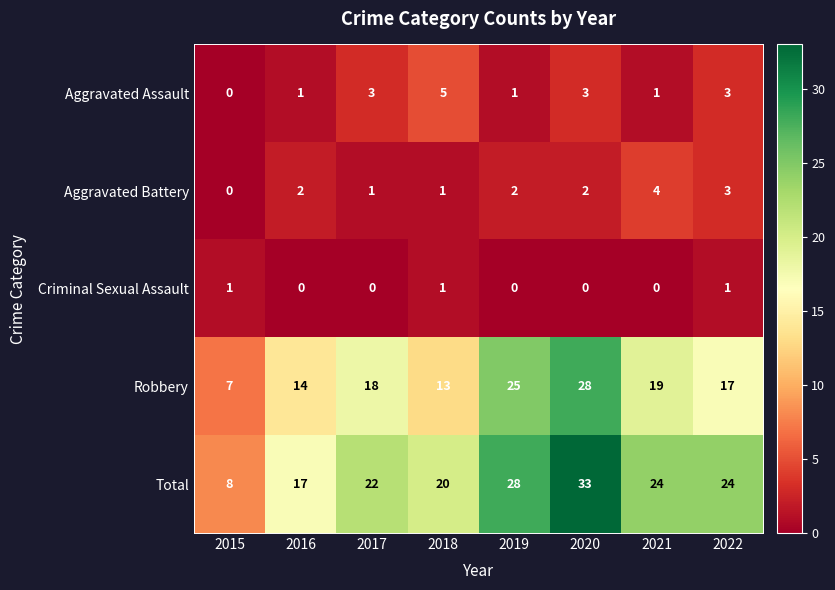

What is the difference between the second highest and second lowest values in the Robbery series?

12